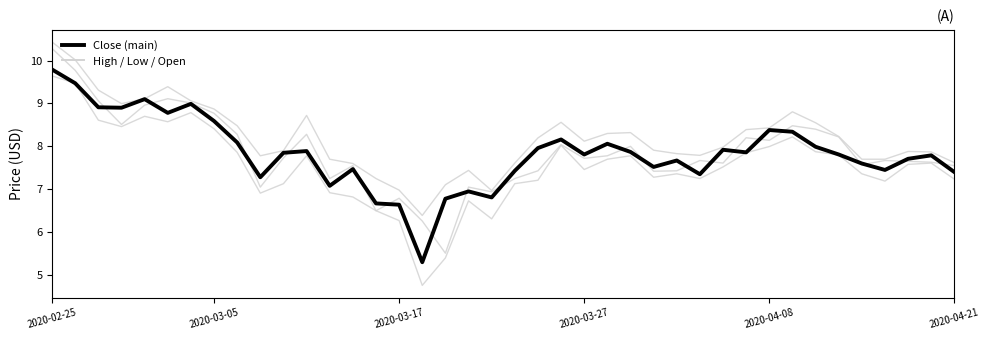

How many lines are shown in the chart?

4